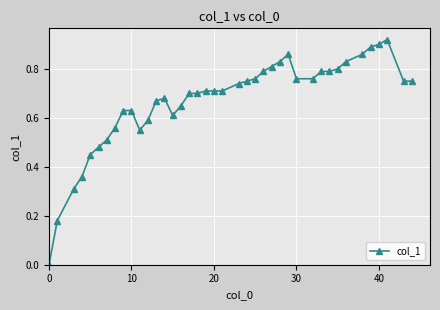

What is the sum of all values?

26.7